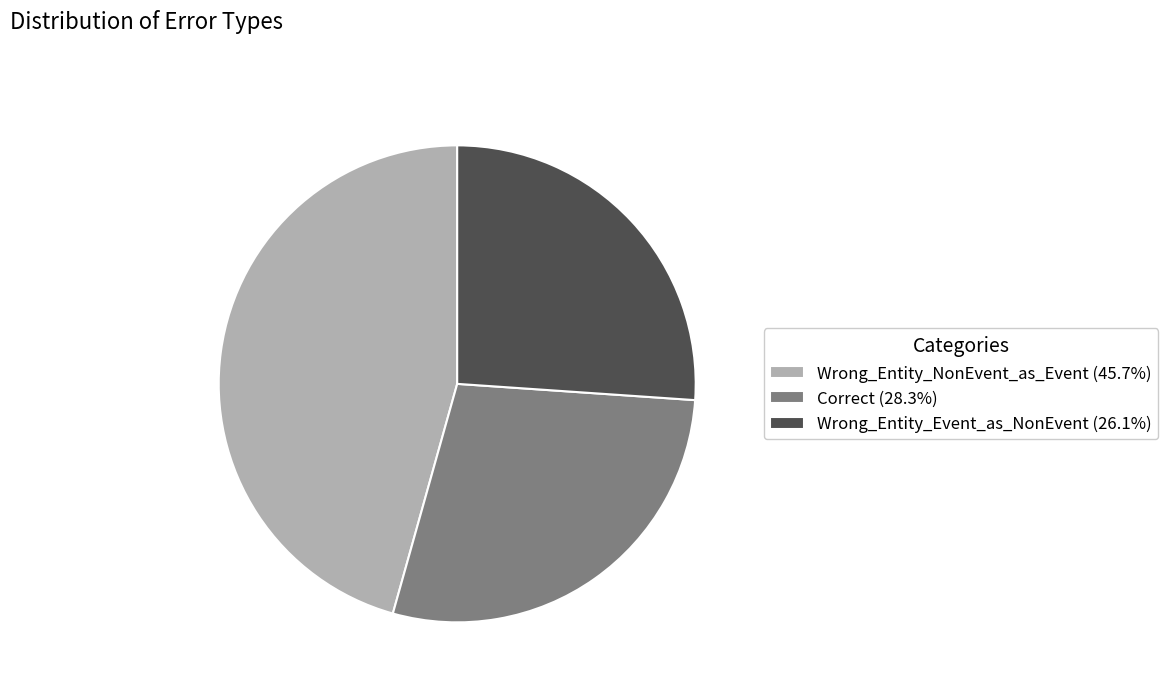

How many slices are in this pie chart?

3